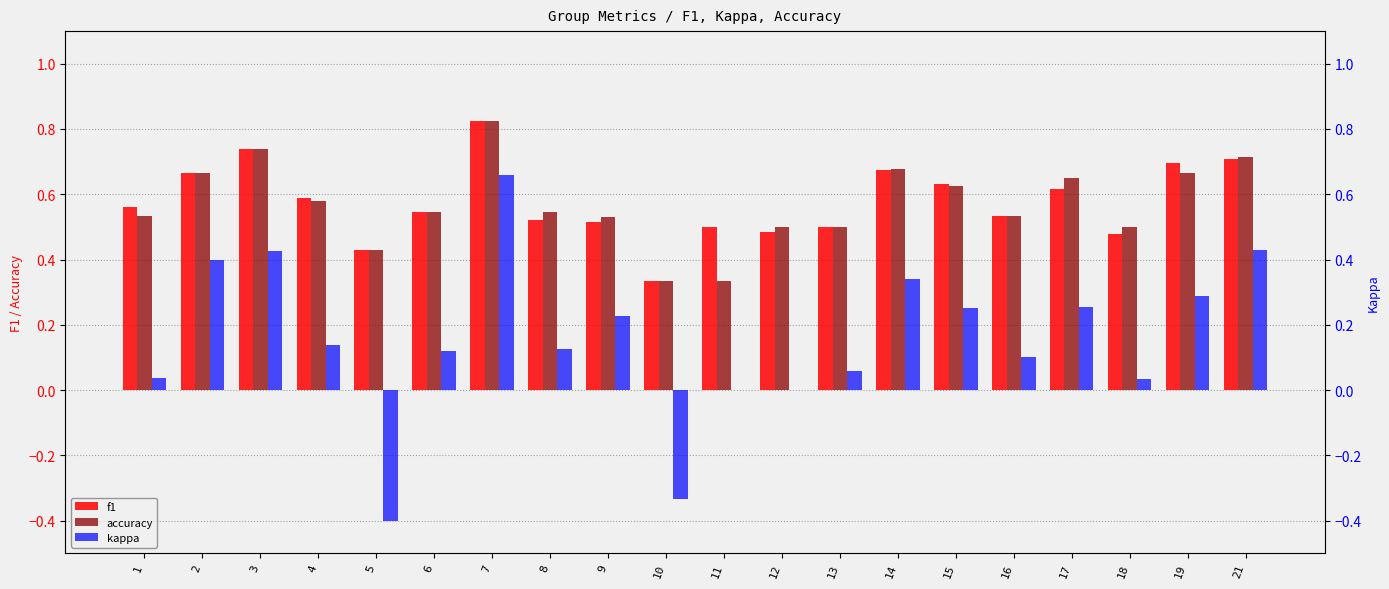

What are all the series names shown in the legend?

f1, accuracy, kappa